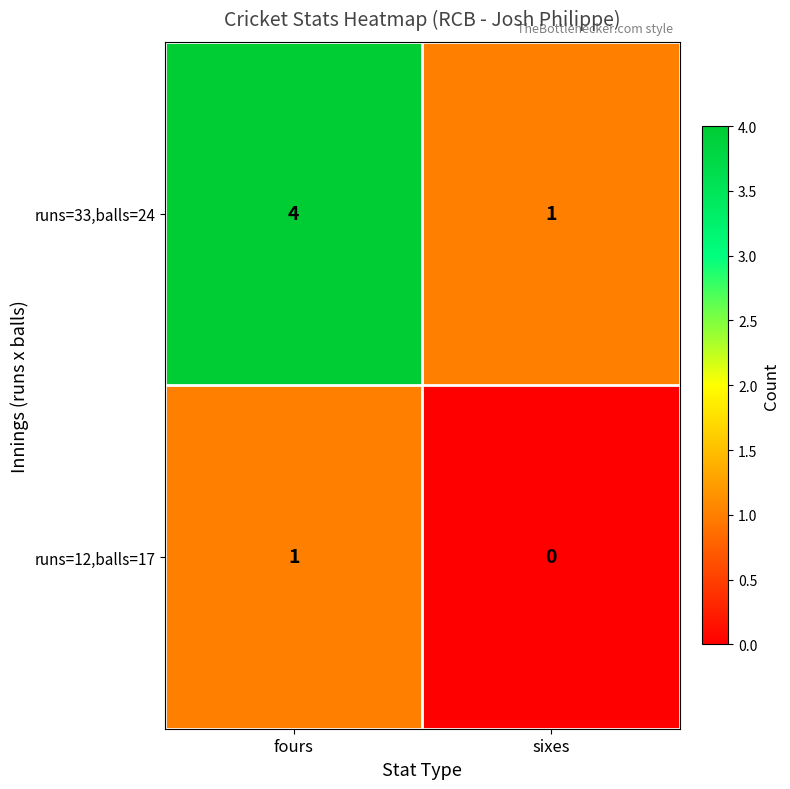

Between fours and sixes, which series saw the biggest shift?

runs=33,balls=24